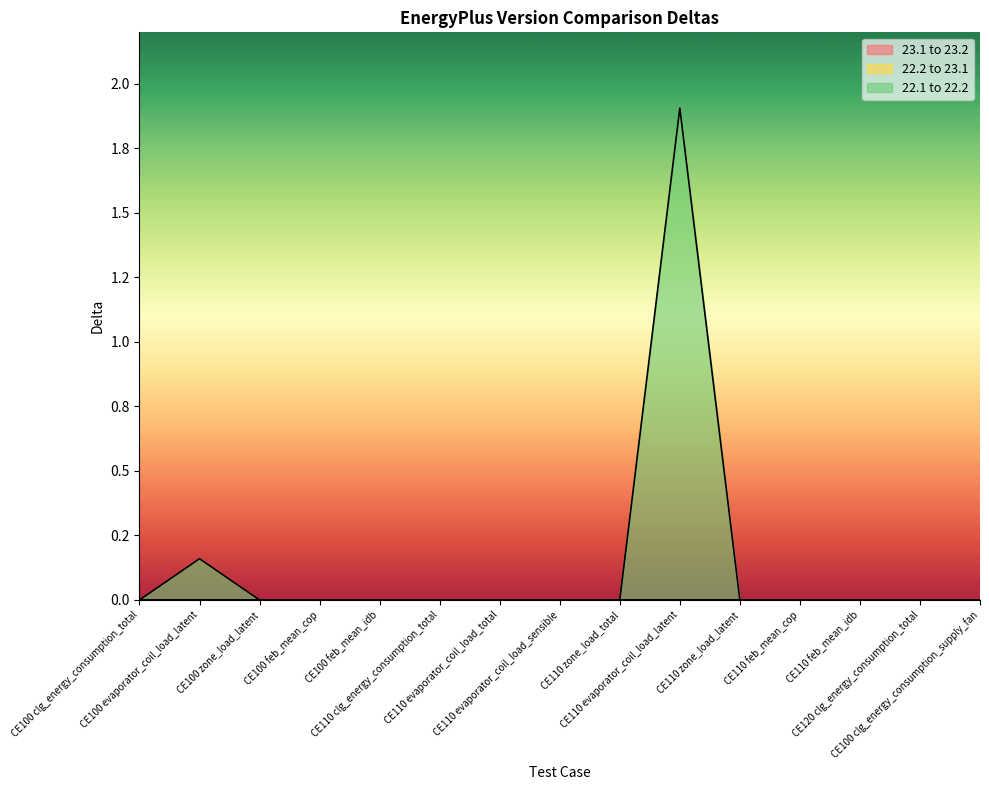

At which category does 22.1 to 22.2 reach its first local peak?

CE100 evaporator_coil_load_latent